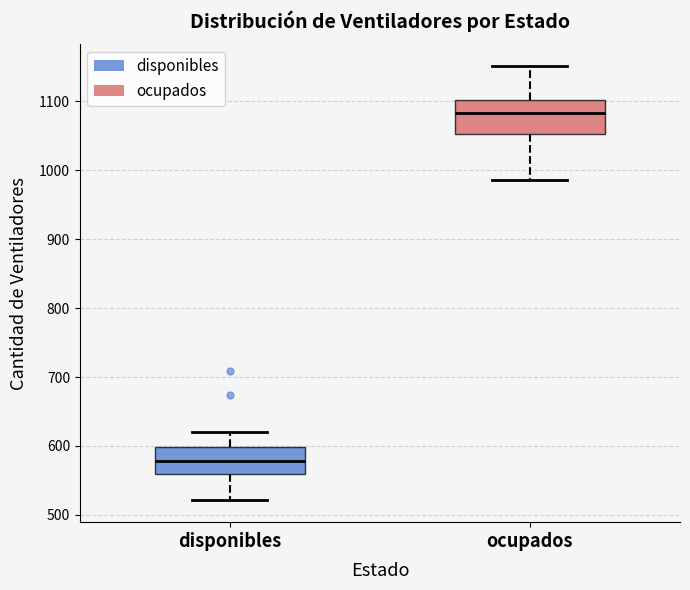

Reading left to right, transcribe this box plot: for each box, give where its median line is, the range the box spans, and where its two whiskers end, as read against the y-axis. The values are not printed on the chart, so give them approximately, as read against the axis.

disponibles: median 580, box 560 to 600, whiskers 520 to 620
ocupados: median 1080, box 1050 to 1100, whiskers 990 to 1150